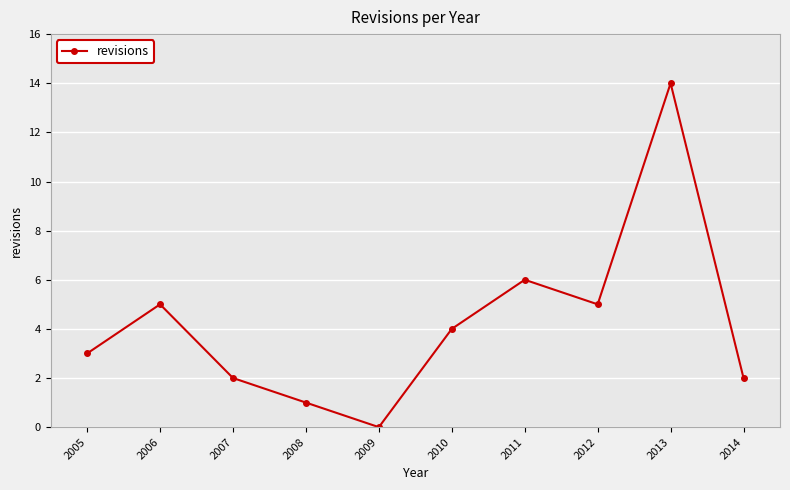

What is the ratio of the value at 2012 to the value at 2006?

1.0